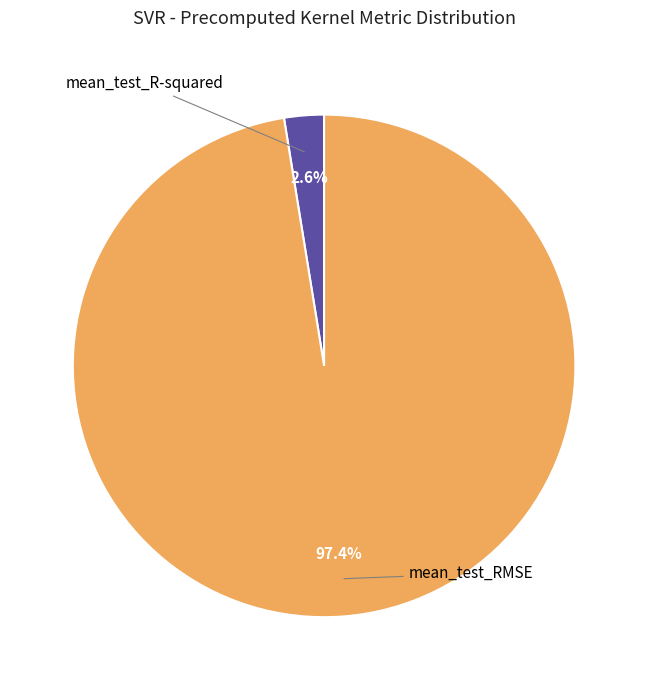

To the nearest percent, what percentage of the pie is mean_test_R-squared?

3%